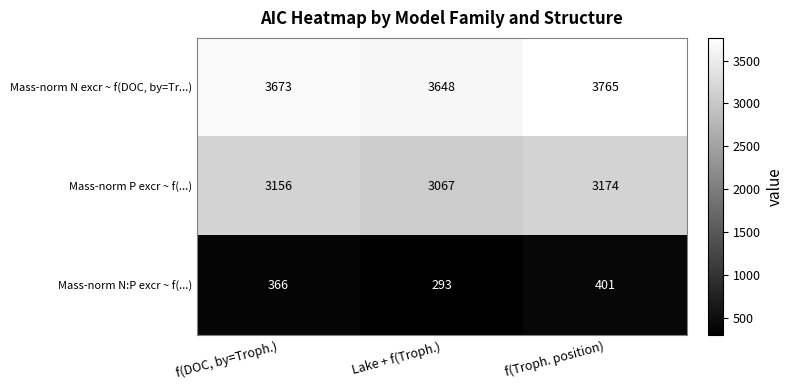

Count the Mass-norm N excr ~ f(DOC, by=Tr...) values in the range 3648 to 3765.

3